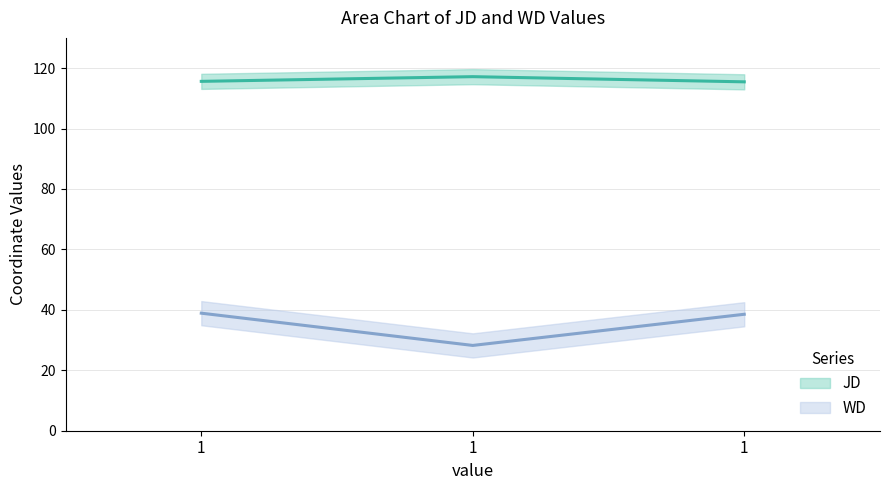

Reading left to right, what are all the values shown in this chart?

JD: 115.6	117.2	115.5
WD: 38.9	28.2	38.5